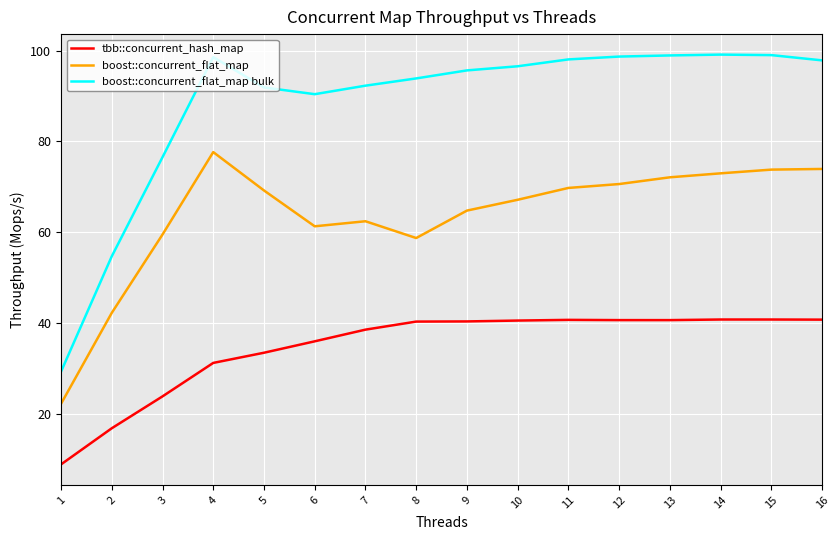

Which series has the largest total across all categories?

boost::concurrent_flat_map bulk